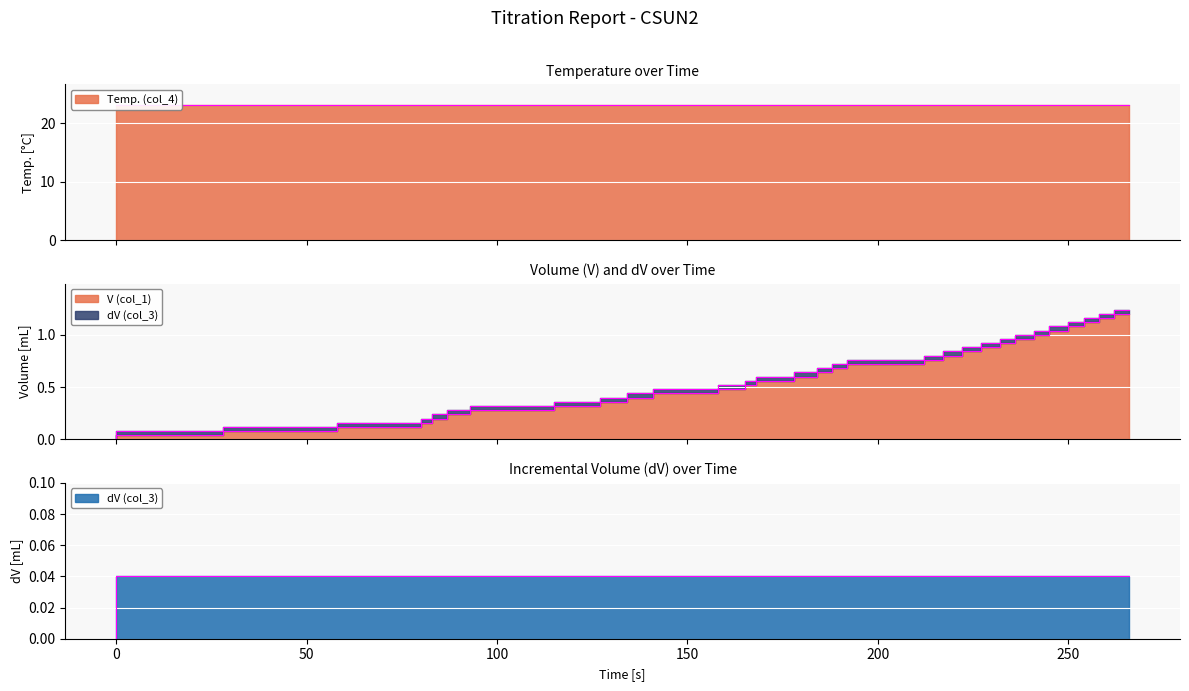

True or false: Temp. (col_4) and V (col_1) intersect in this chart.

False